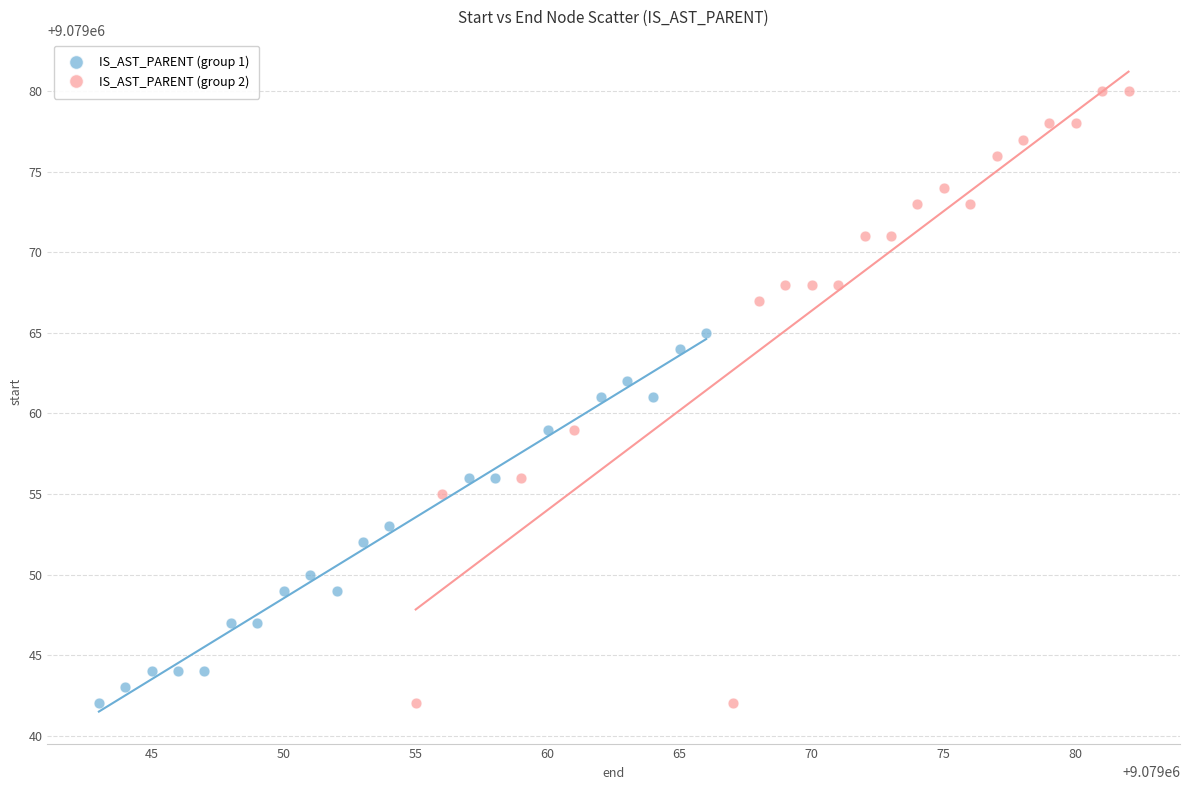

Which series contains the highest Y value?

IS_AST_PARENT (group 2)